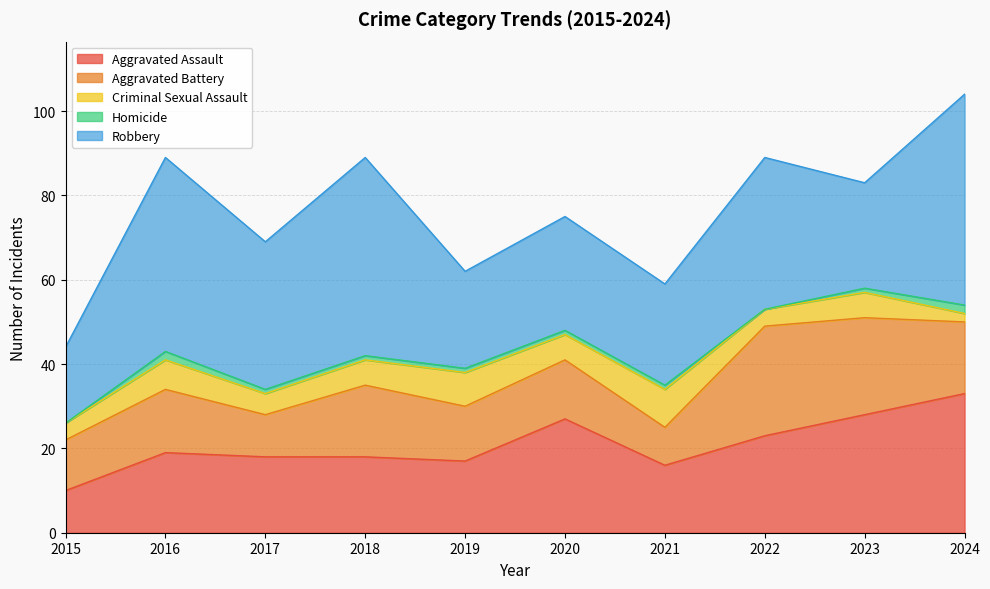

Reading left to right, transcribe all the data shown in this chart.

Aggravated Assault: 10	19	18	18	17	27	16	23	28	33
Aggravated Battery: 12	15	10	17	13	14	9	26	23	17
Criminal Sexual Assault: 4	7	5	6	8	6	9	4	6	2
Homicide: 0	2	1	1	1	1	1	0	1	2
Robbery: 18	46	35	47	23	27	24	36	25	50